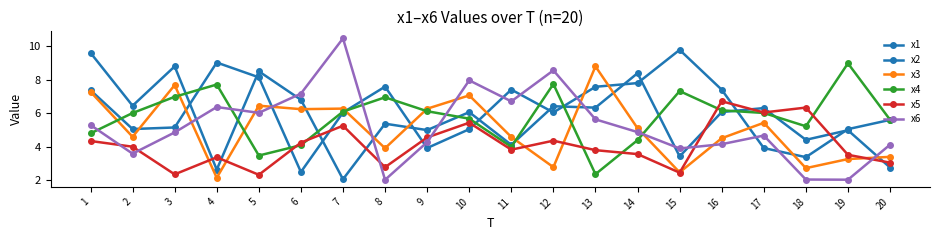

What is the smallest value displayed?

2.0